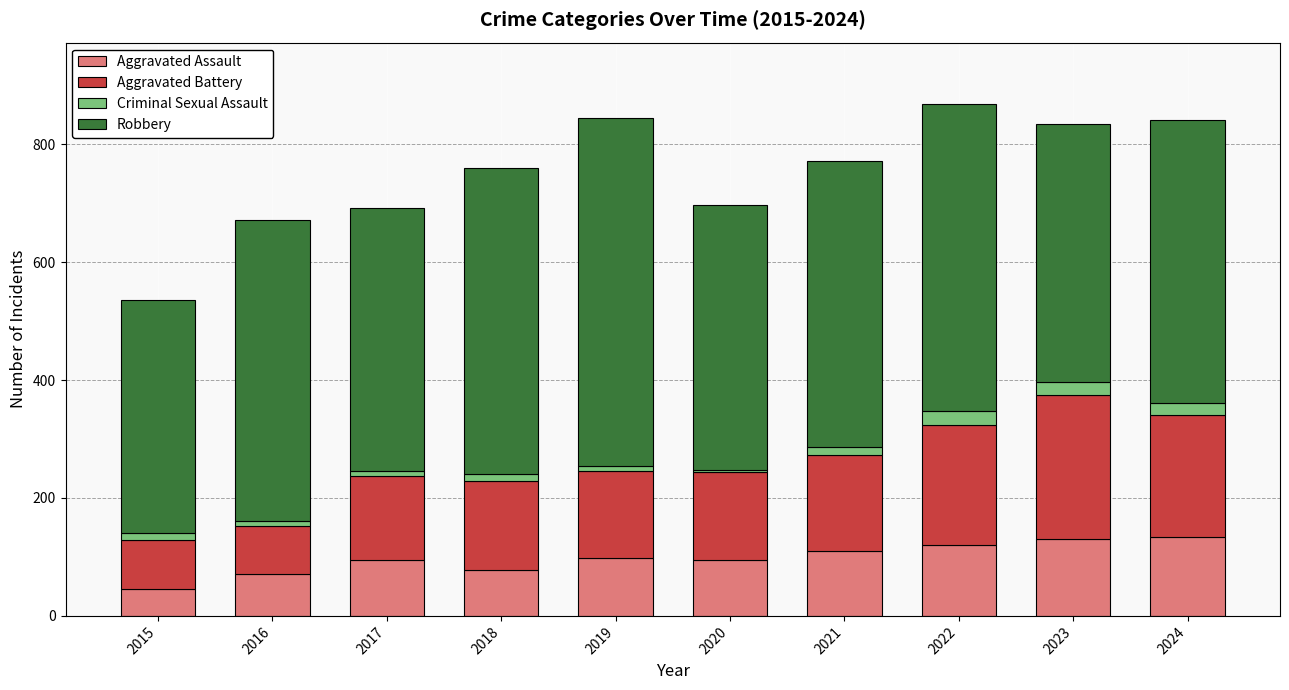

What is the lowest value of the Aggravated Assault series?

46